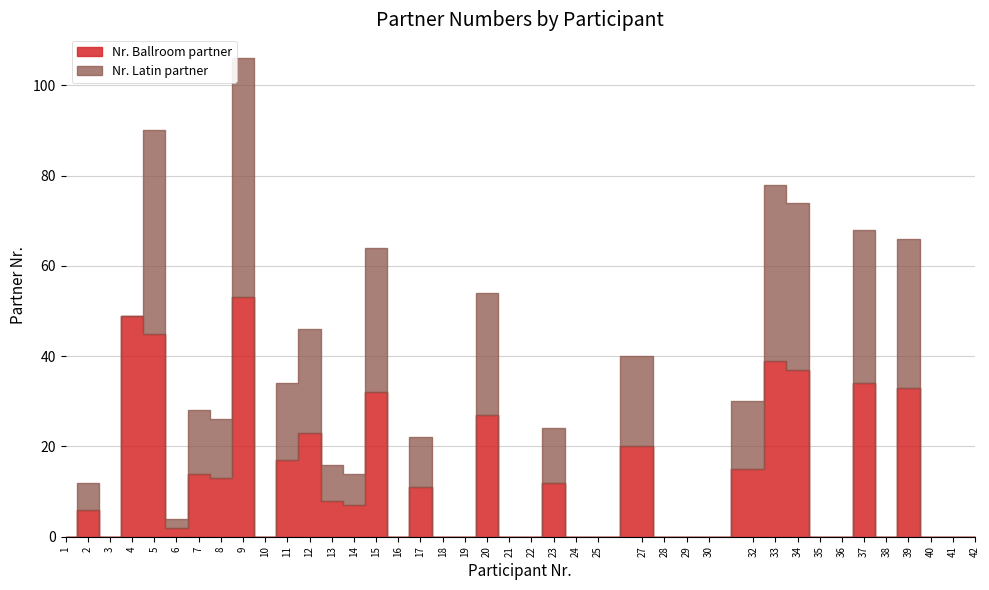

Which series has the largest total across all categories?

Nr. Ballroom partner